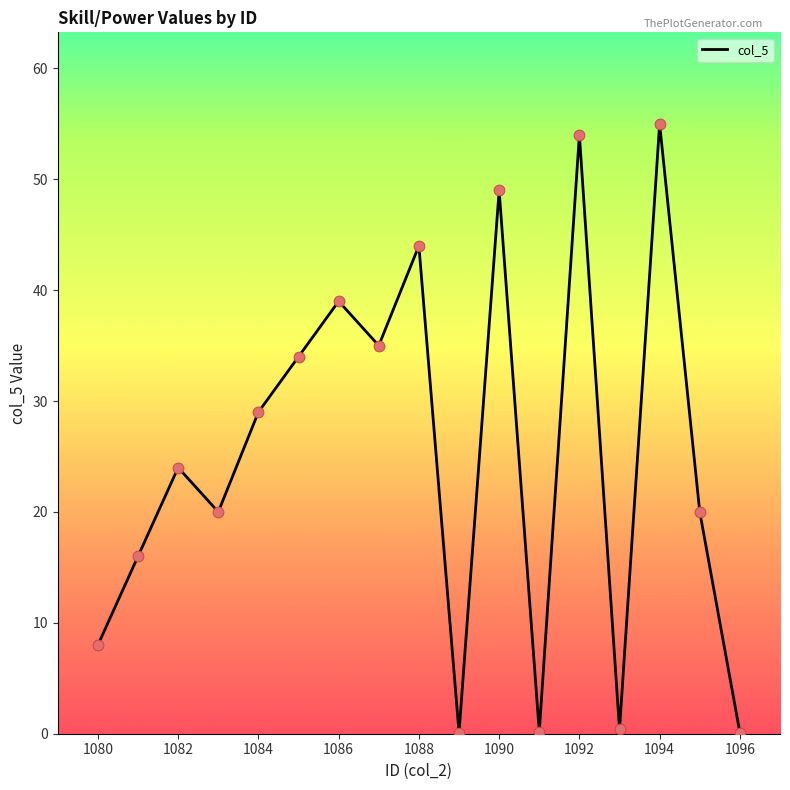

What is the maximum value shown in the chart?

55.0